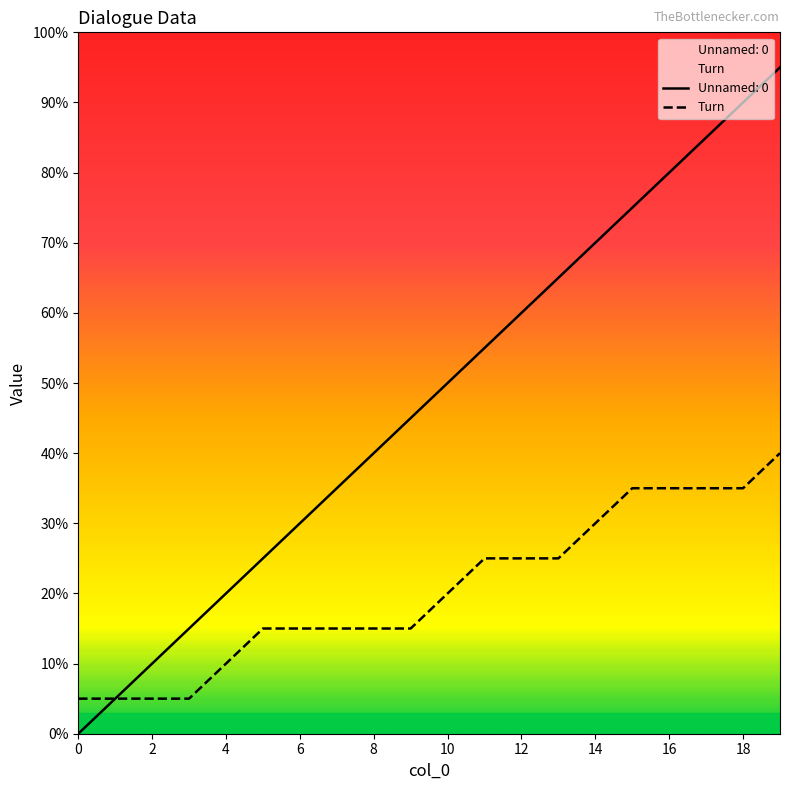

True or false: Turn and Unnamed: 0 cross at least once.

False